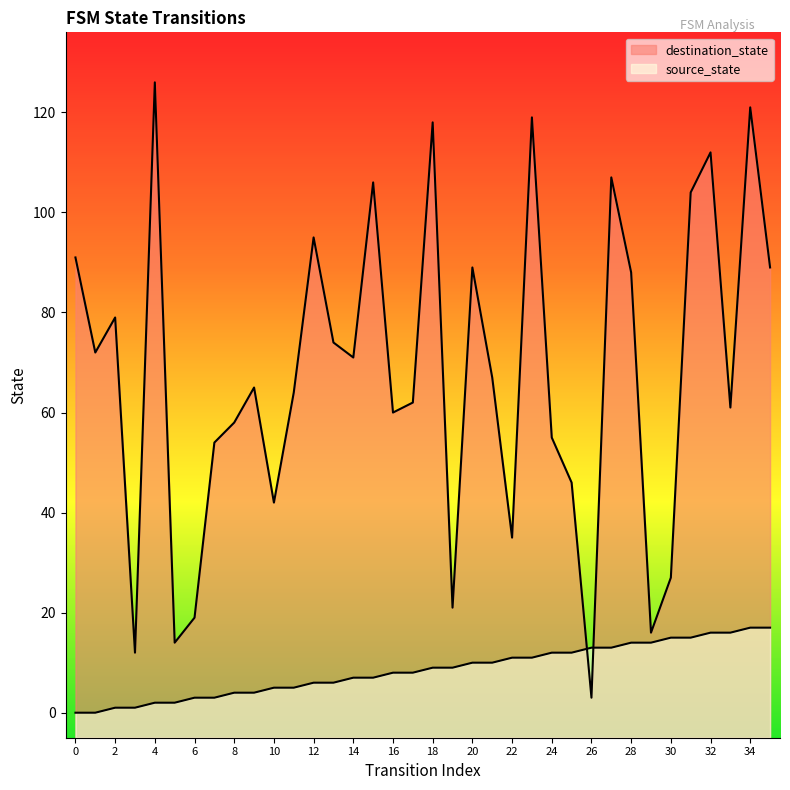

Which series ends up on top after the final intersection of destination_state and source_state?

destination_state